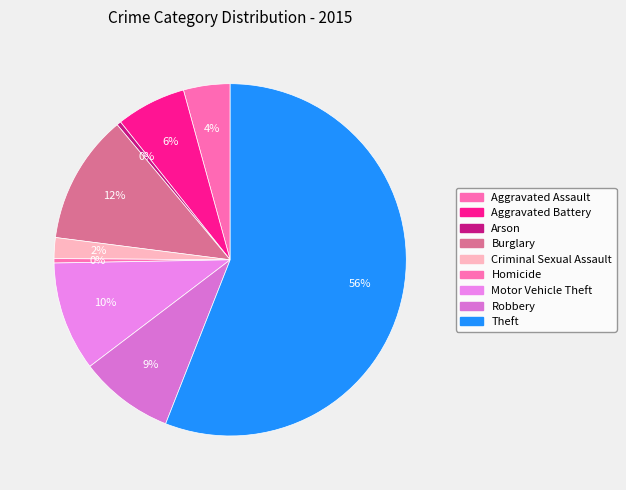

Is Motor Vehicle Theft the majority of the pie?

No